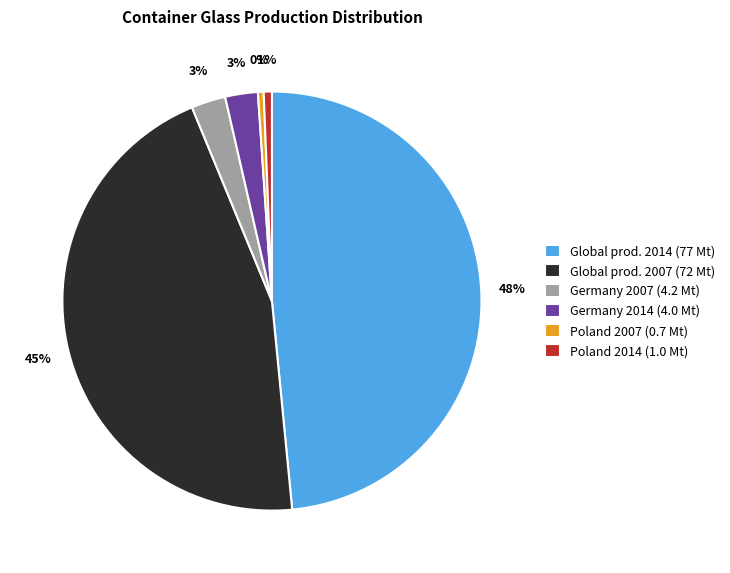

How many segments does this pie chart have?

6